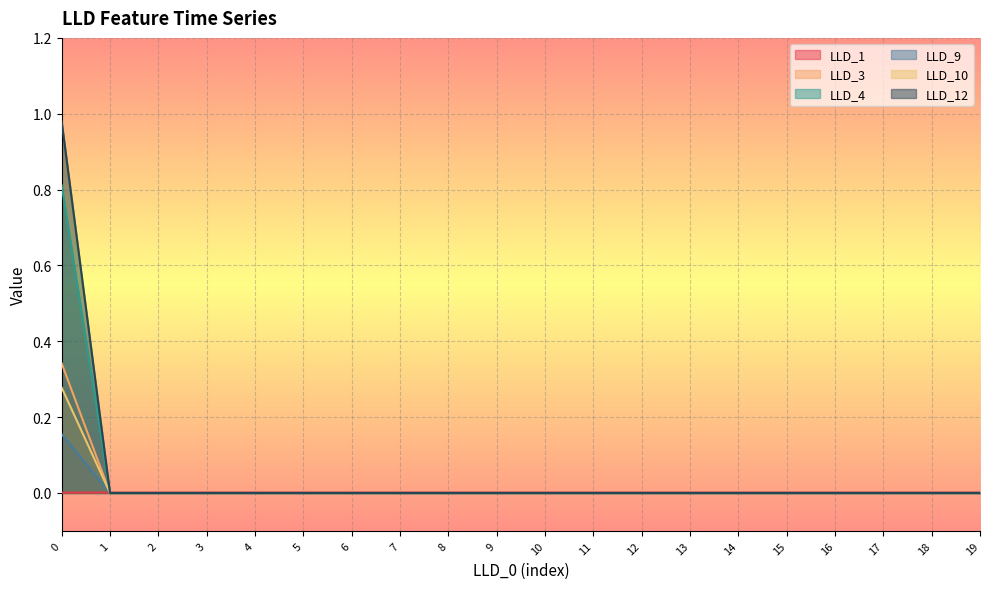

Where is LLD_10 nearest to the value 0?

1